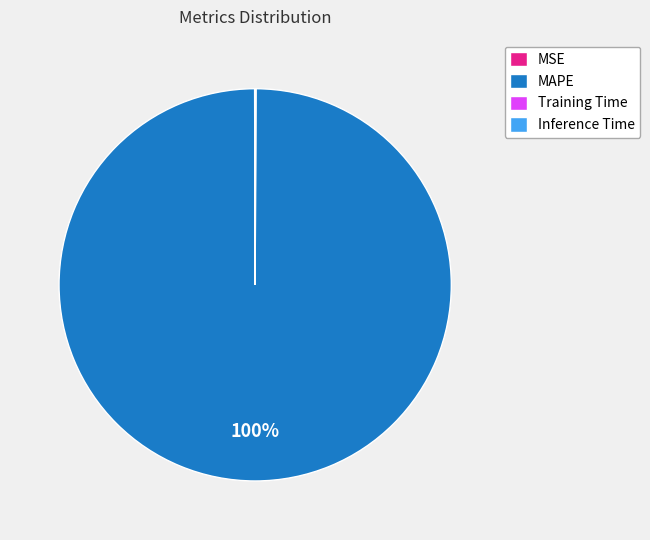

To the nearest percent, what portion does MAPE represent?

100%